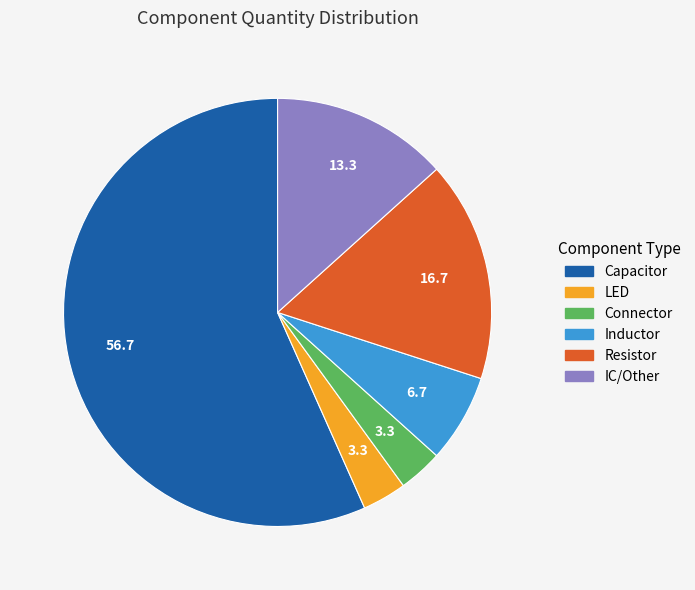

Is there any slice that represents more than half of the pie?

Yes